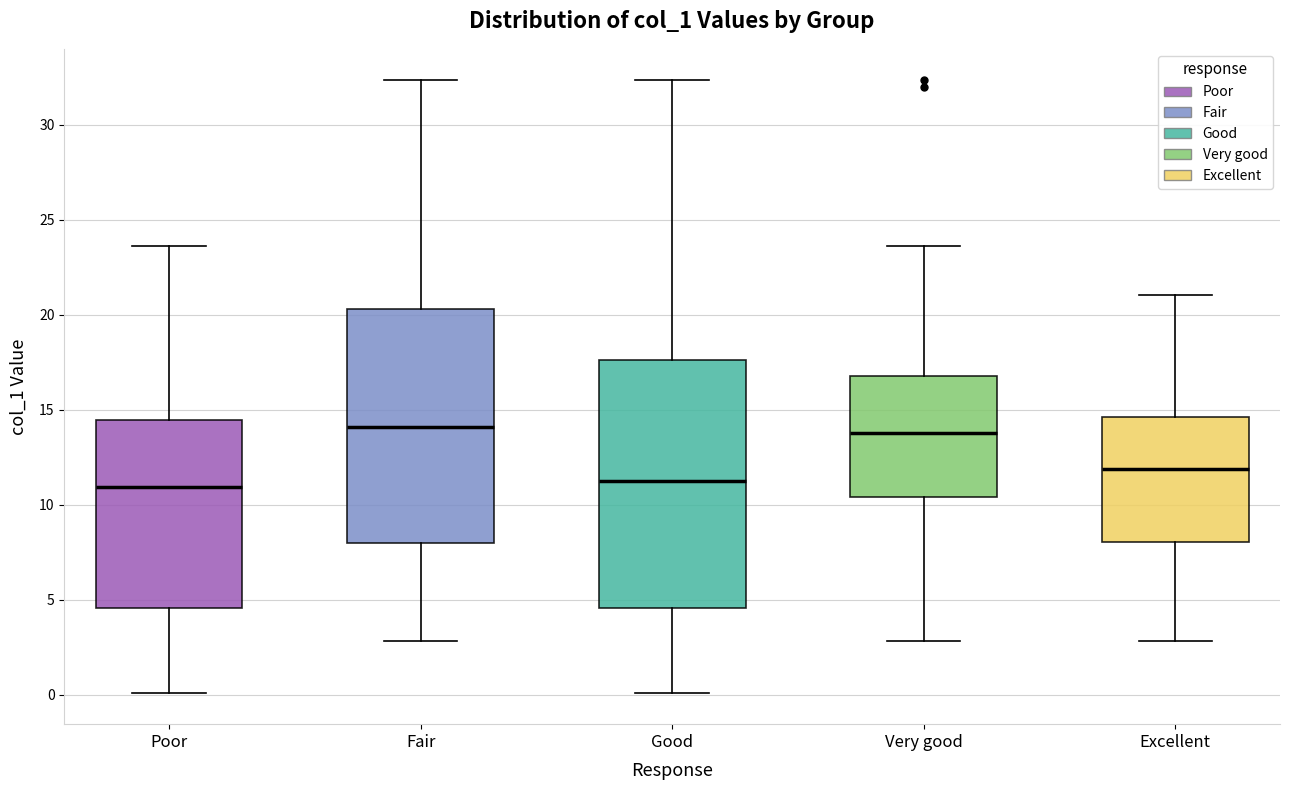

Reading left to right, transcribe this box plot: for each box, give where its median line is, the range the box spans, and where its two whiskers end, as read against the y-axis. The values are not printed on the chart, so give them approximately, as read against the axis.

Poor: median 11.0, box 4.5 to 14.5, whiskers 0.0 to 23.5
Fair: median 14.0, box 8.0 to 20.5, whiskers 3.0 to 32.5
Good: median 11.0, box 4.5 to 17.5, whiskers 0.0 to 32.5
Very good: median 14.0, box 10.5 to 17.0, whiskers 3.0 to 23.5
Excellent: median 12.0, box 8.0 to 14.5, whiskers 3.0 to 21.0